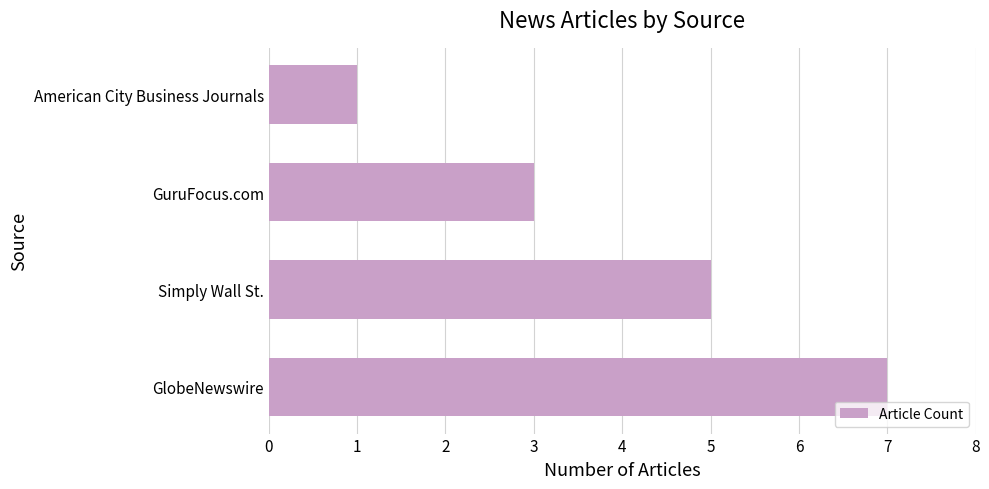

Is it true that the value at Simply Wall St. is 2?

False